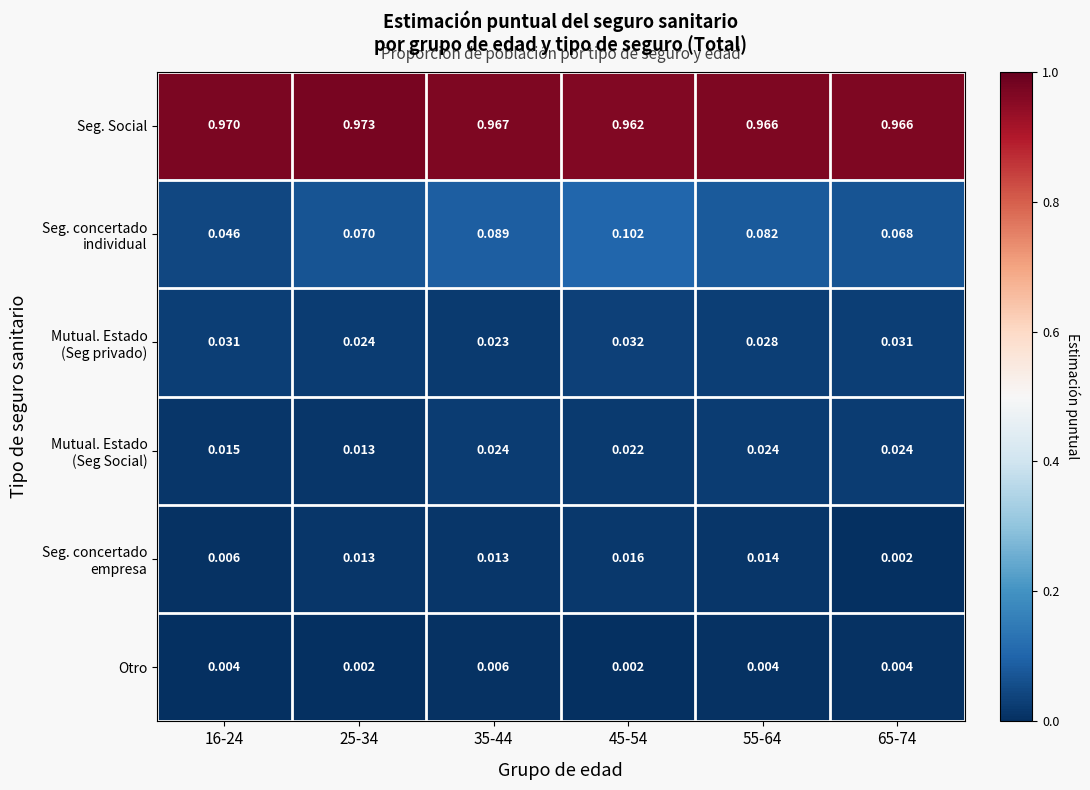

At how many categories does at least one series exceed 0?

6